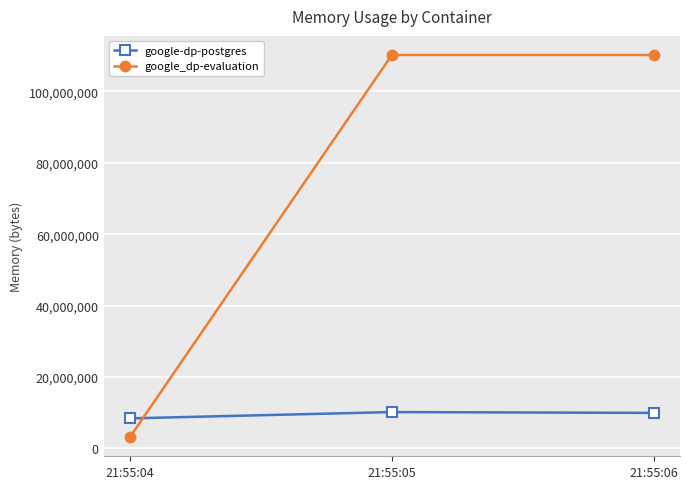

The google-dp-postgres series shows 3622277 at 21:55:06. True or false?

False